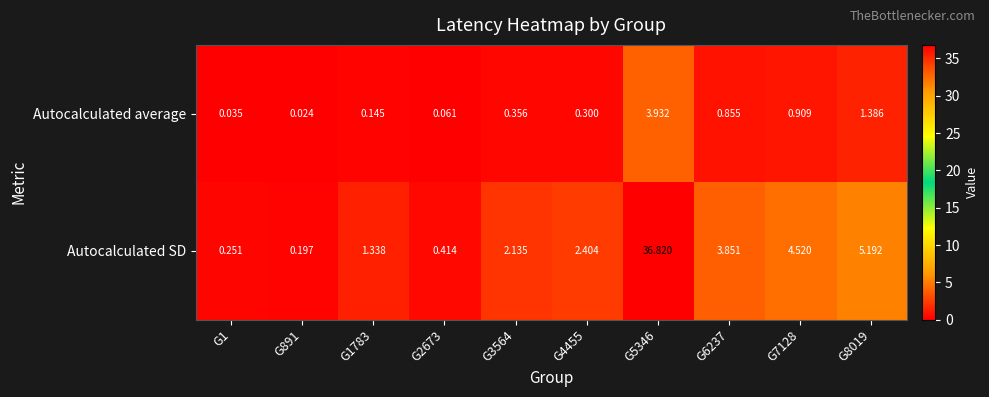

Between G2673 and G5346, which series saw the biggest shift?

Autocalculated SD